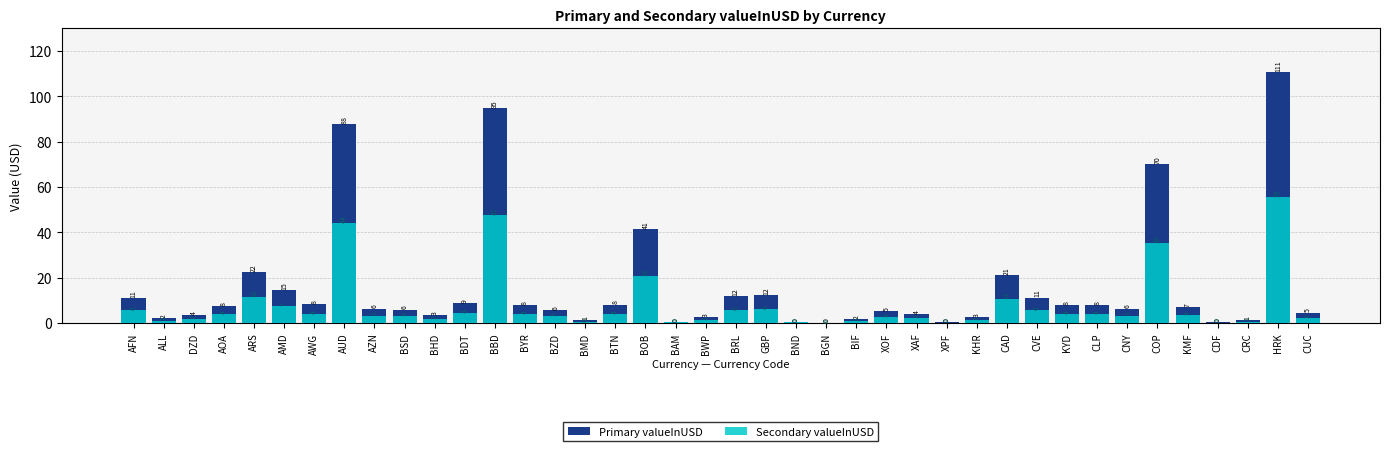

What is the label of the 36th bar from the left?

KMF